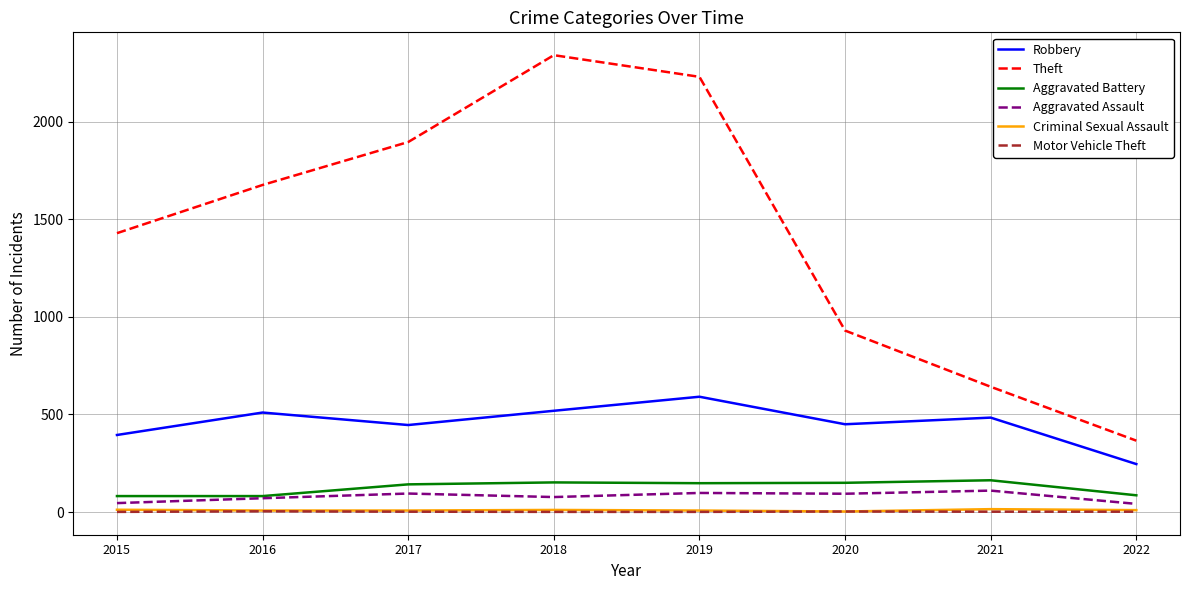

Does the chart display data point markers on the line(s)?

No